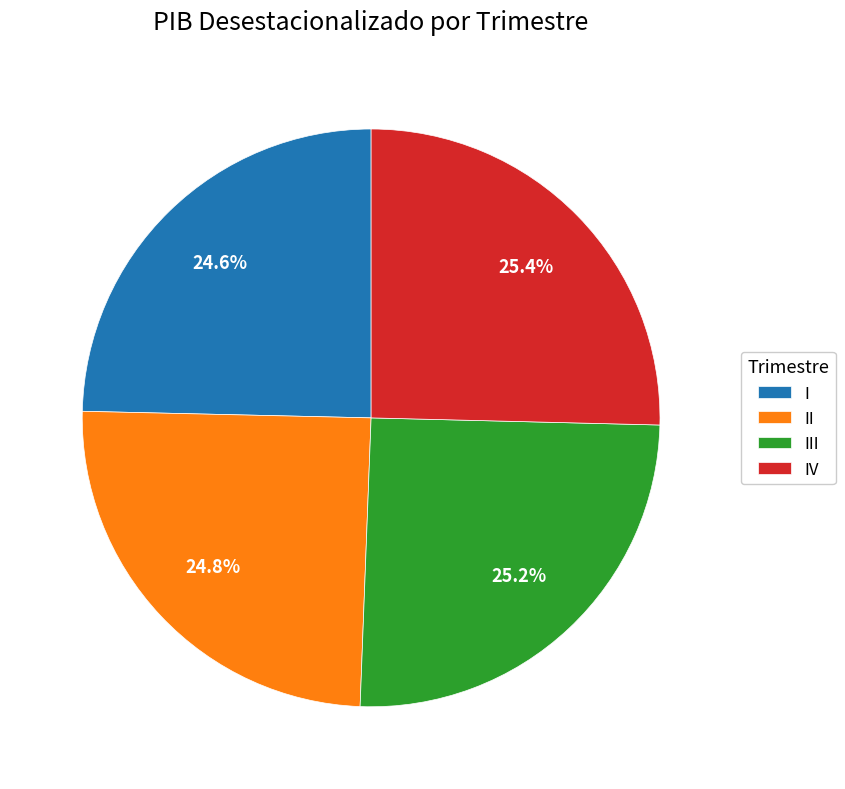

What percentage is NOT represented by II?

75.2%